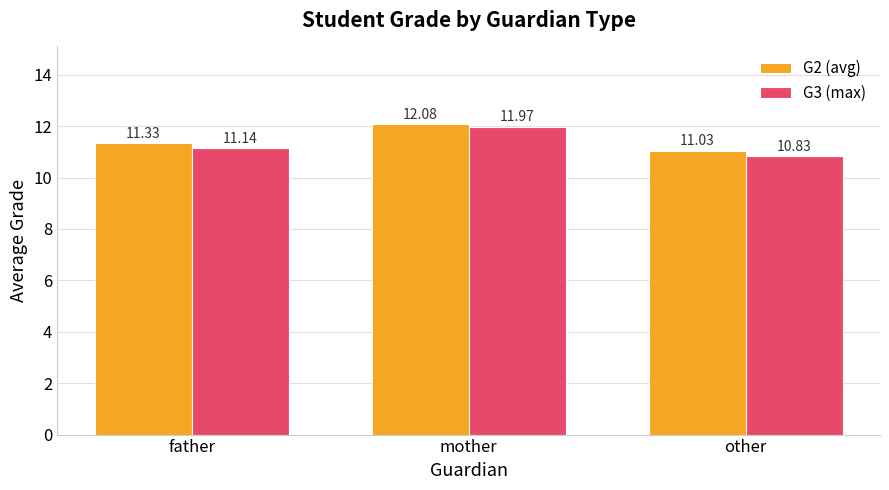

Is it true that G3 (max) equals 10.8 at other?

True